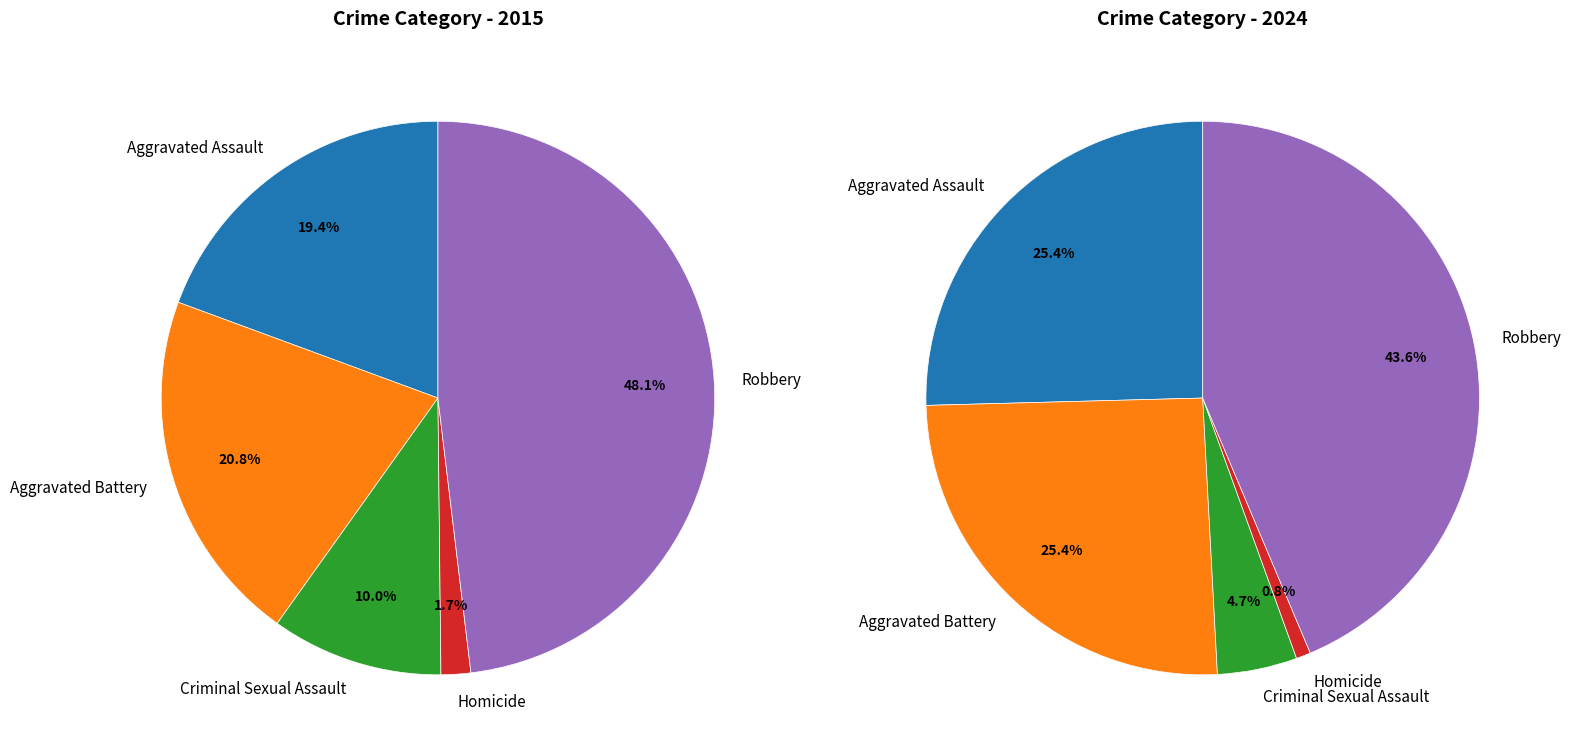

The Aggravated Assault slice represents 11% of the pie. True or false?

False